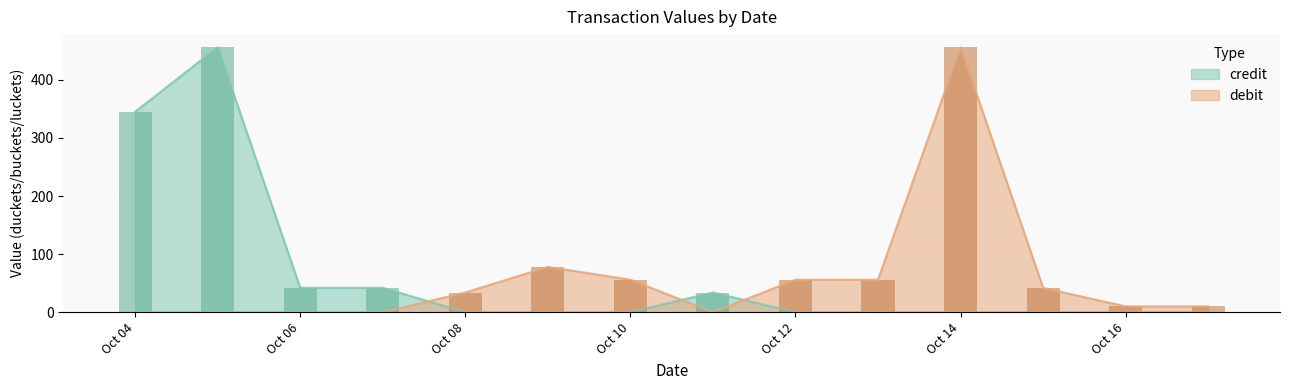

What is the total value across all series at 09/10/2005?

78